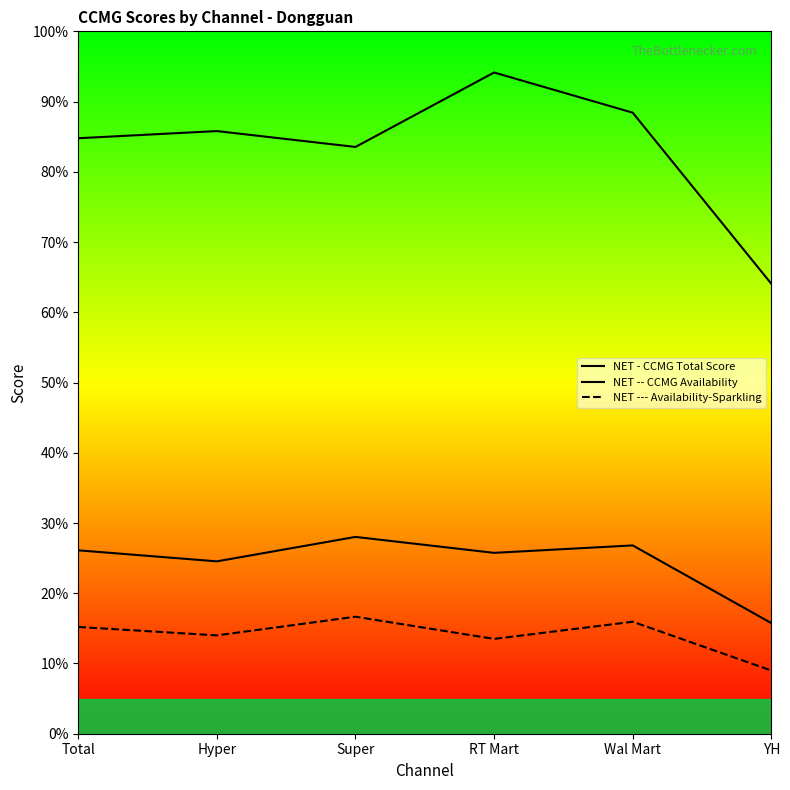

Does the chart display data point markers on the line(s)?

No